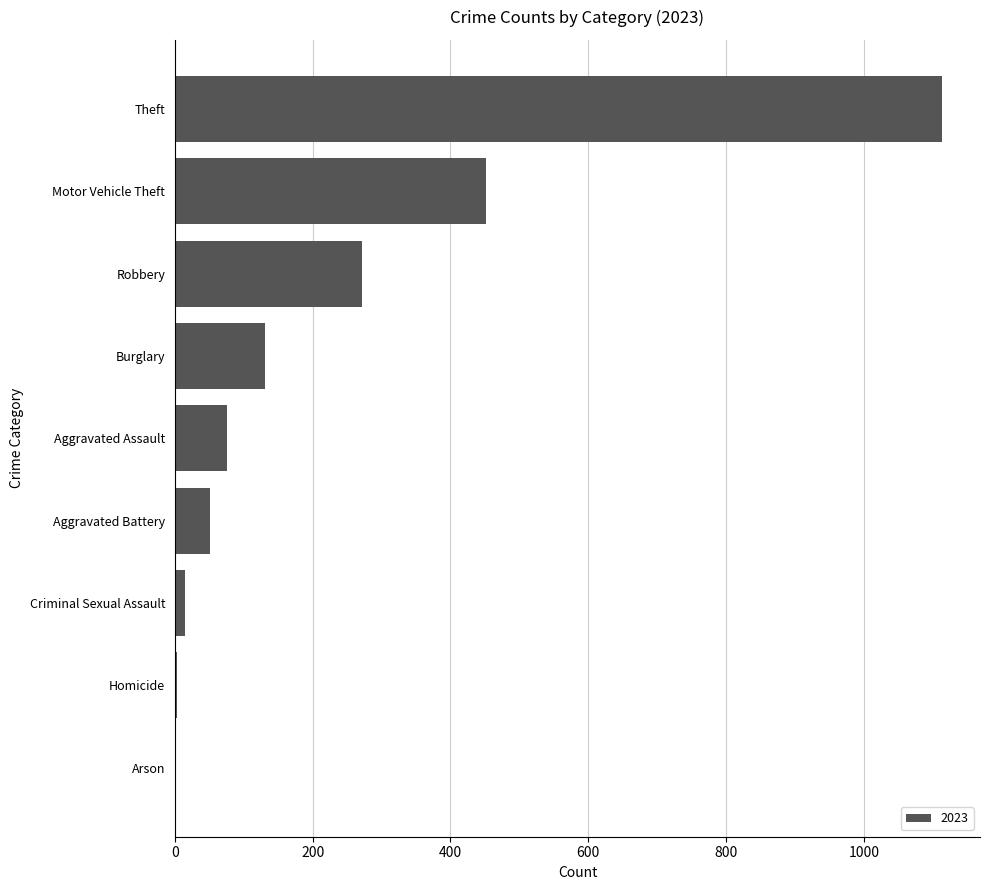

How many distinct data groups are displayed?

1